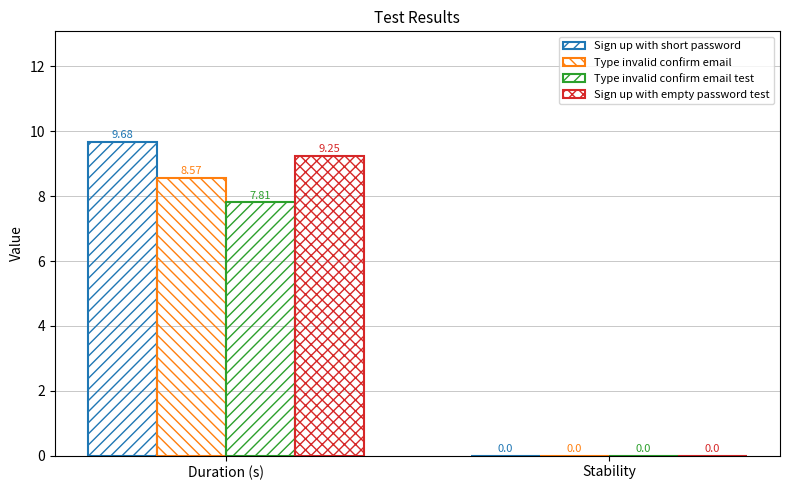

At how many categories does at least one series exceed 7?

1